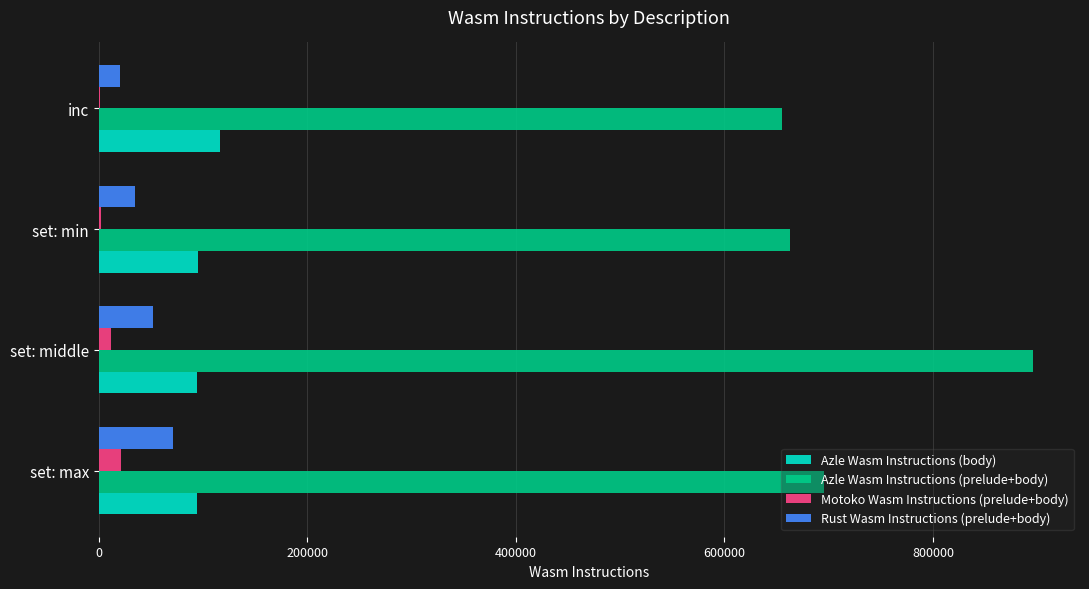

What is the greatest value displayed?

896181